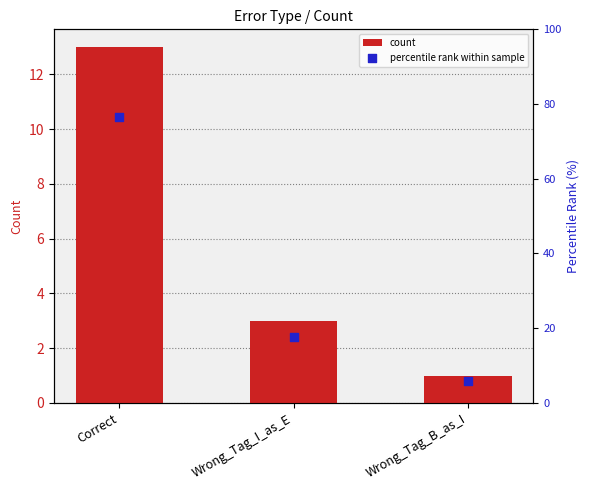

Which series has the largest Y range (max minus min)?

percentile rank within sample